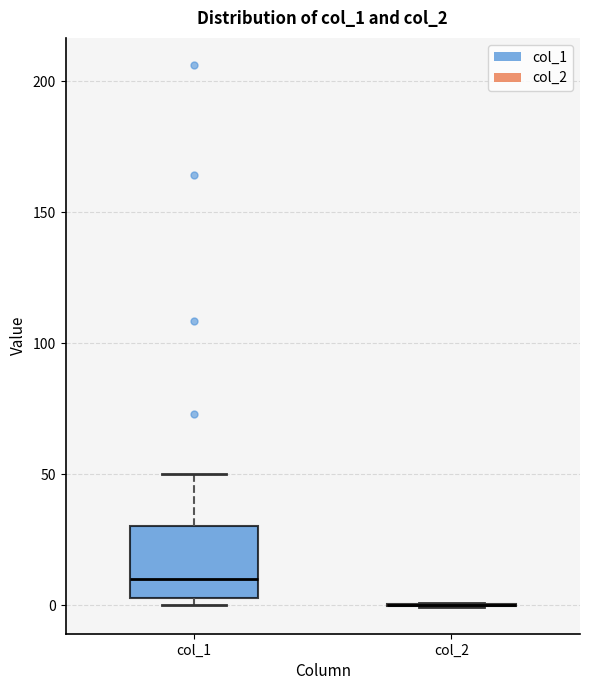

Which box is the tallest, from its lower edge to its upper edge?

col_1